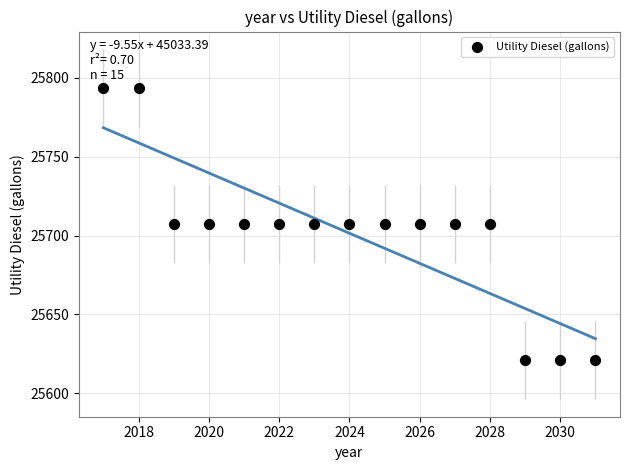

What is the range of Y values (max minus min)?

172.5